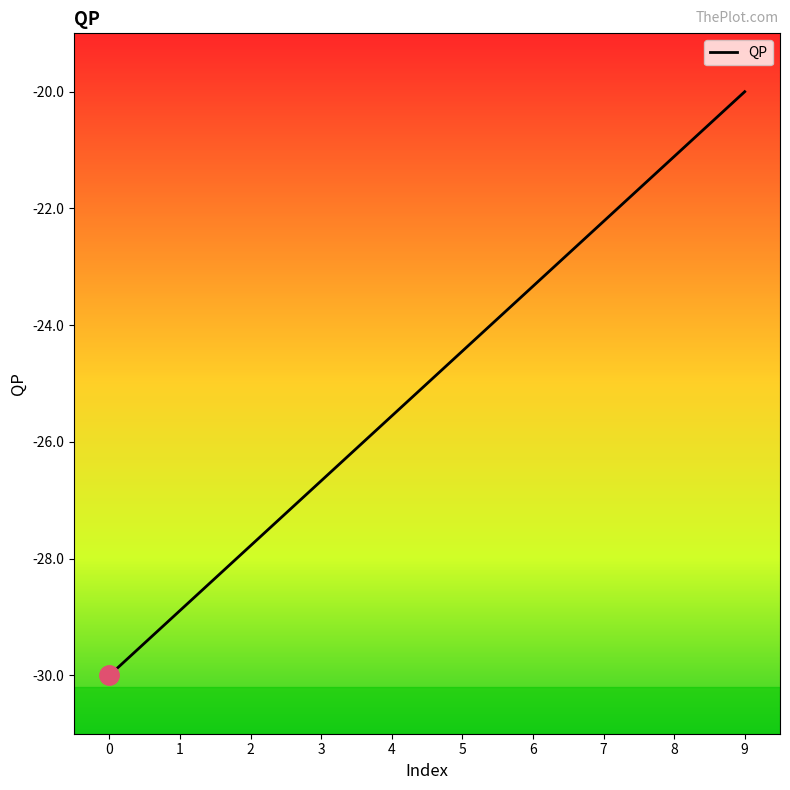

What is the average value?

-25.0